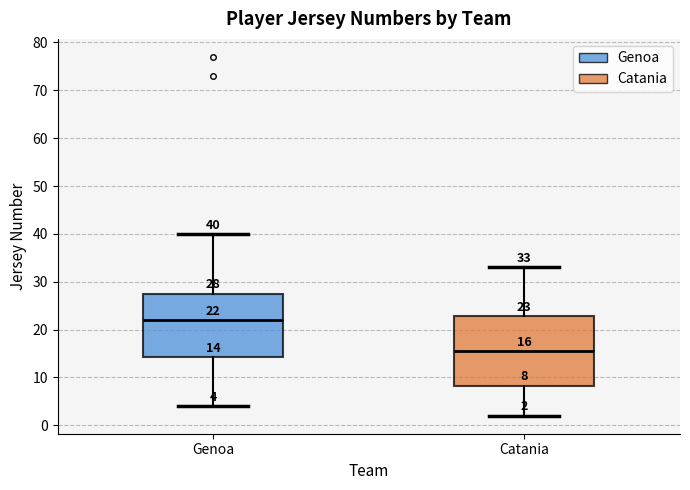

Which box has the lowest median line?

Catania